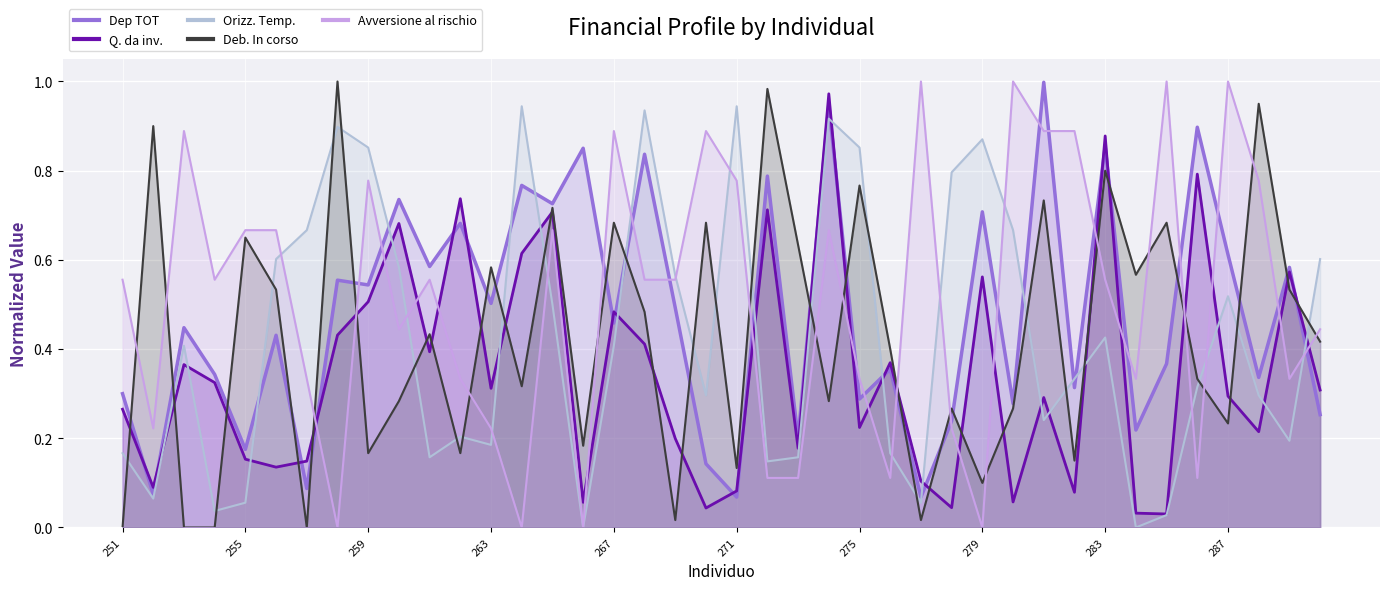

True or false: Dep TOT and Q. da inv. intersect in this chart.

True